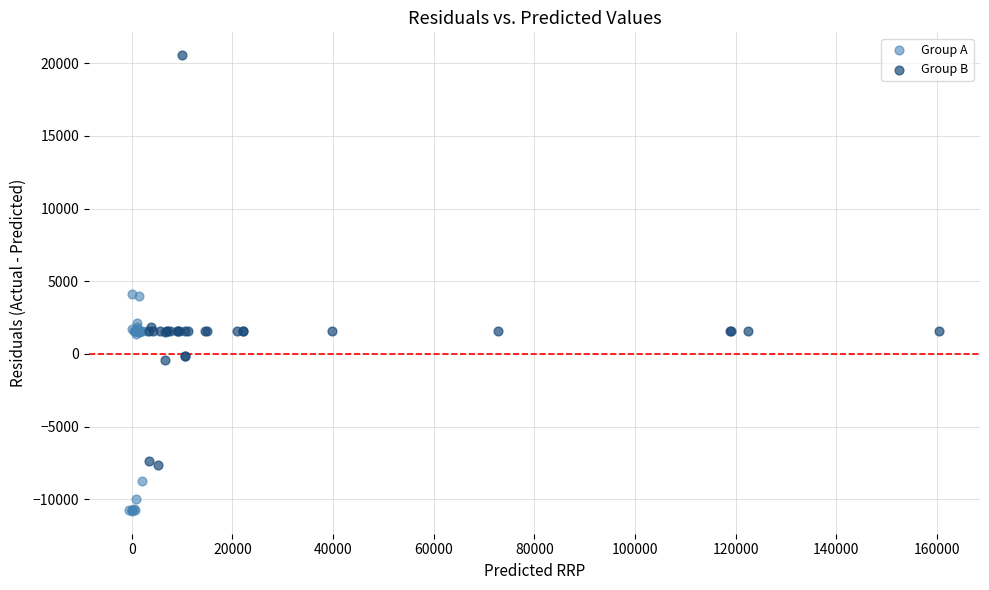

Which series contains the highest Y value?

Group B